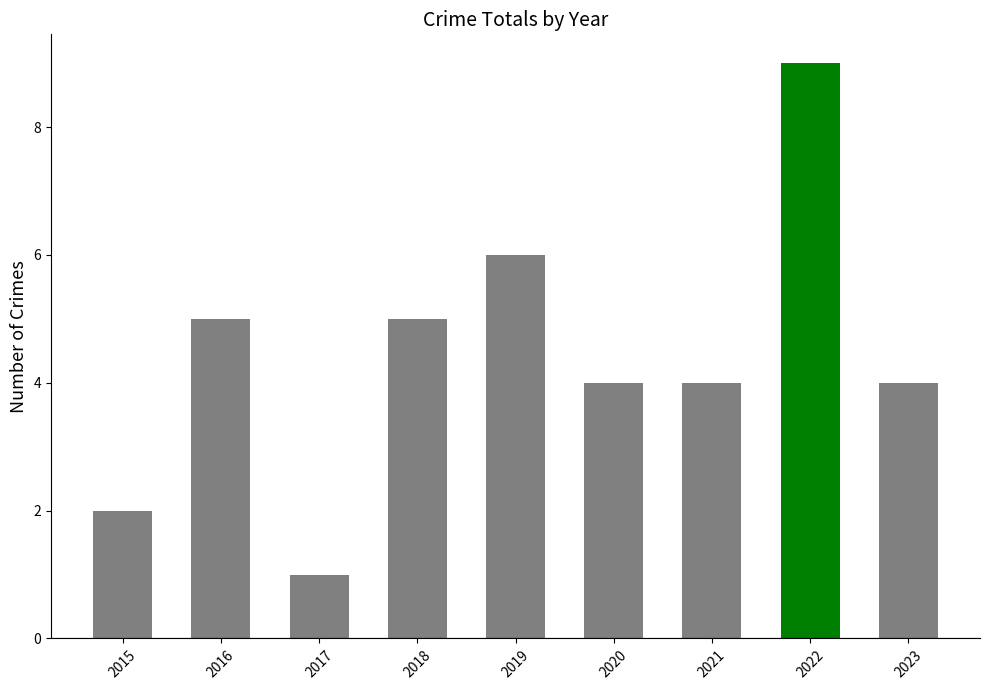

What is the difference between the maximum and minimum values?

8